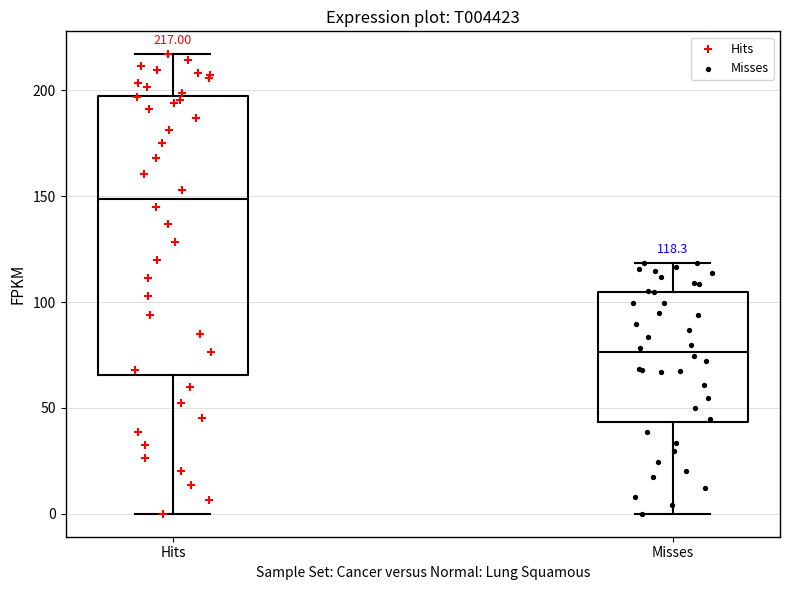

Which box has the highest median line?

Hits